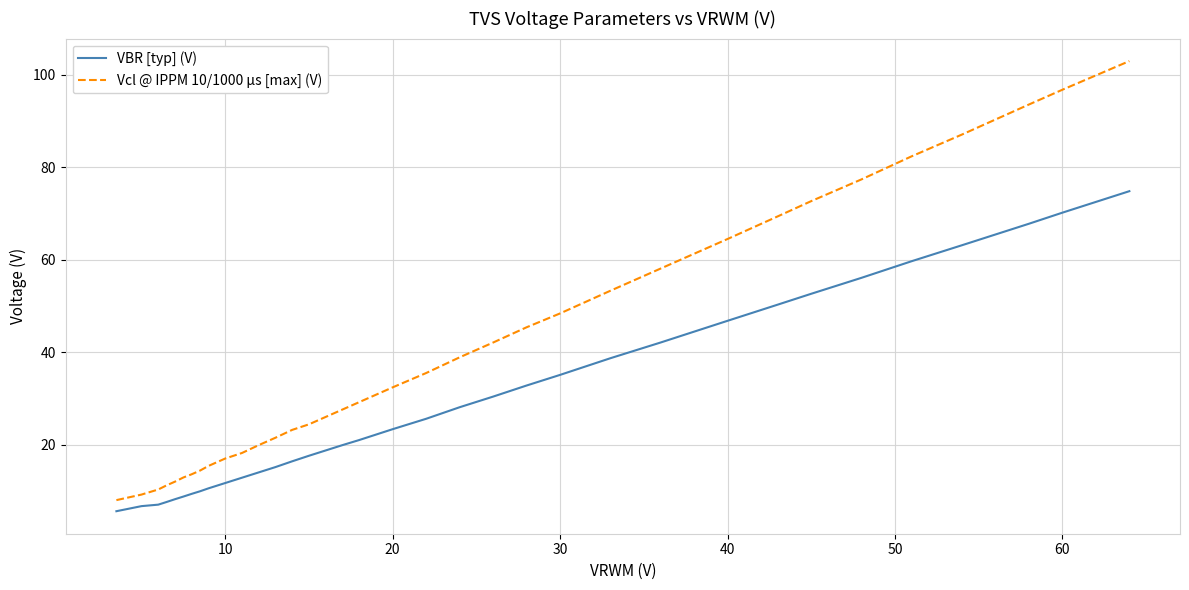

List the series in order of their peak value, highest first.

Vcl @ IPPM 10/1000 µs [max] (V), VBR [typ] (V)